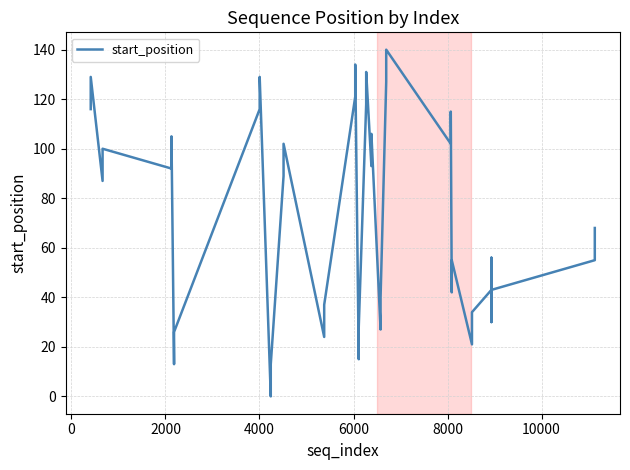

What is the sum of all values?

2922